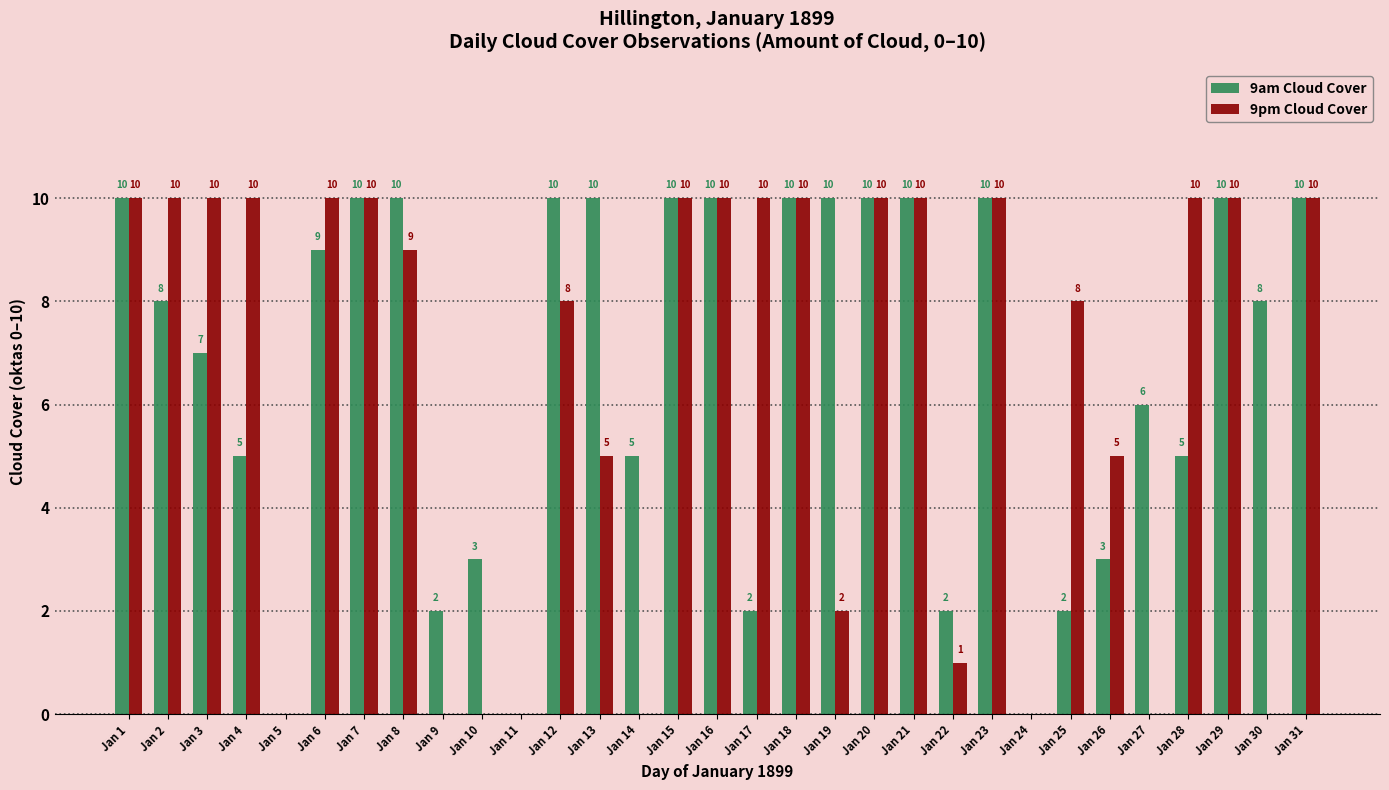

Which series has the largest total across all categories?

9am Cloud Cover